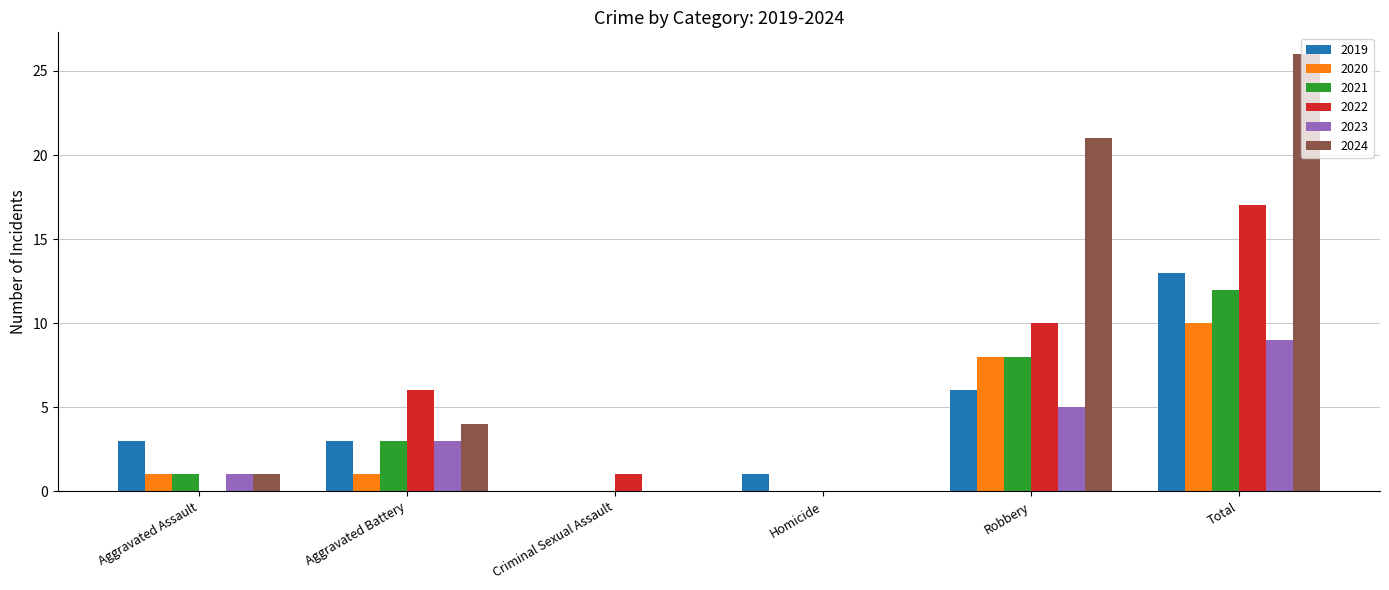

What is the maximum value for 2019?

13